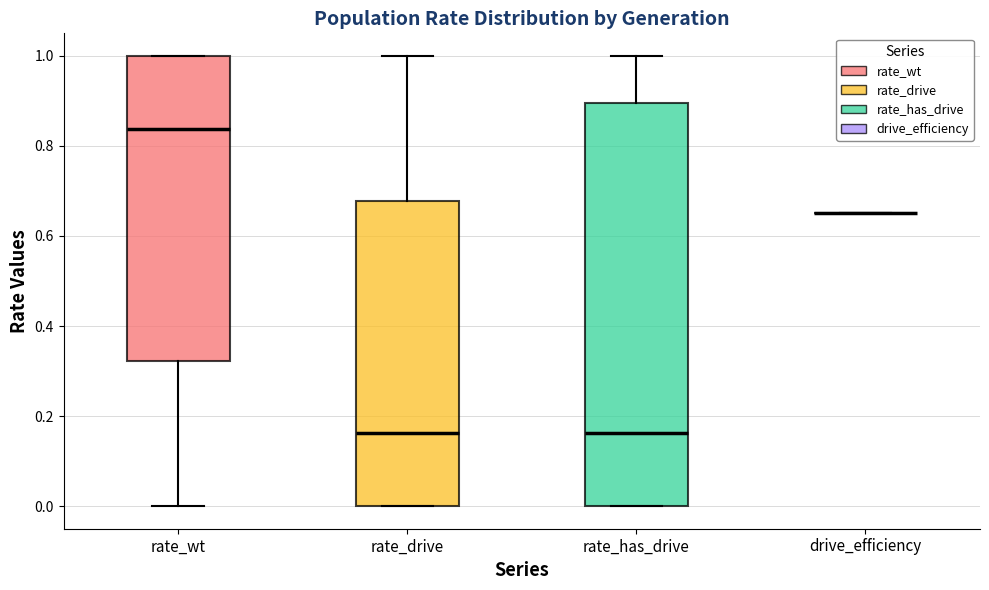

Reading left to right, read every box against the y-axis: the position of its median line, the range the box covers, and the ends of its whiskers. The values are not printed on the chart, so give them approximately, as read against the axis.

rate_wt: median 0.84, box 0.32 to 1.00, whiskers 0.00 to 1.00
rate_drive: median 0.16, box 0.00 to 0.68, whiskers 0.00 to 1.00
rate_has_drive: median 0.16, box 0.00 to 0.90, whiskers 0.00 to 1.00
drive_efficiency: box collapsed to a line at 0.66, whiskers 0.66 to 0.66